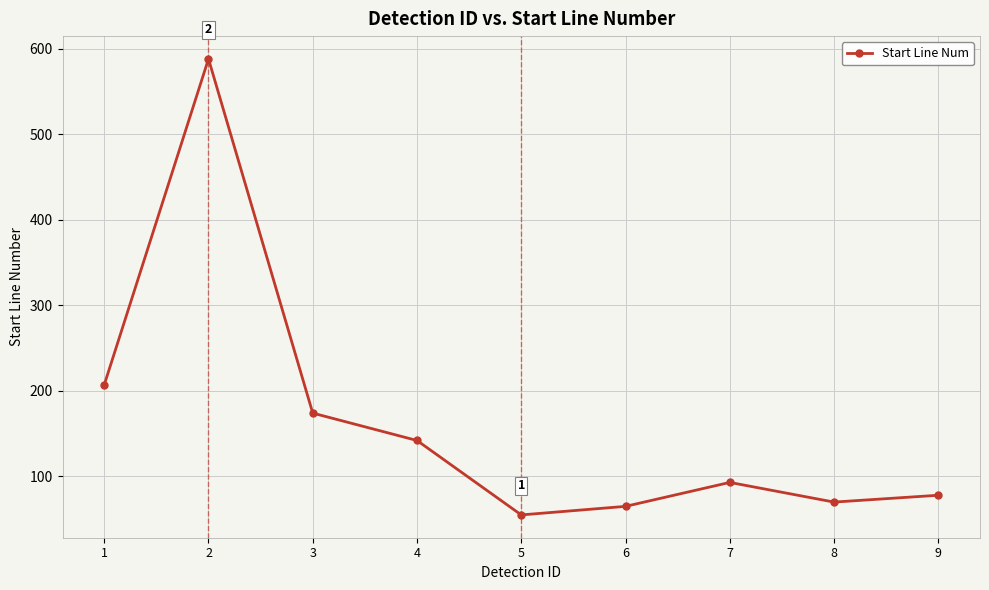

Reading right to left, extract all data points from this chart.

9=78	8=70	7=93	6=65	5=55	4=142	3=174	2=588	1=207